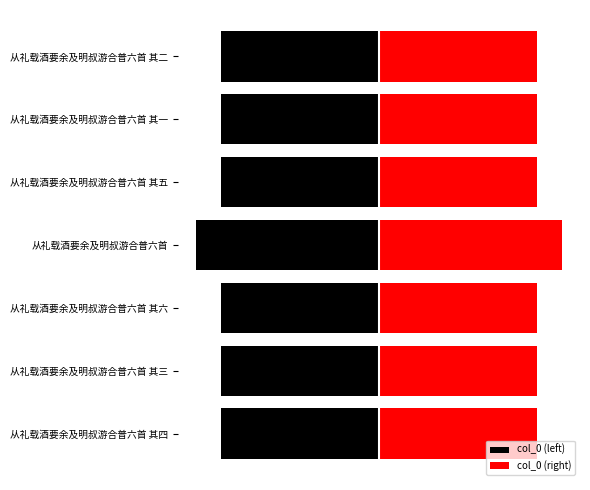

How many bars are there in total?

14